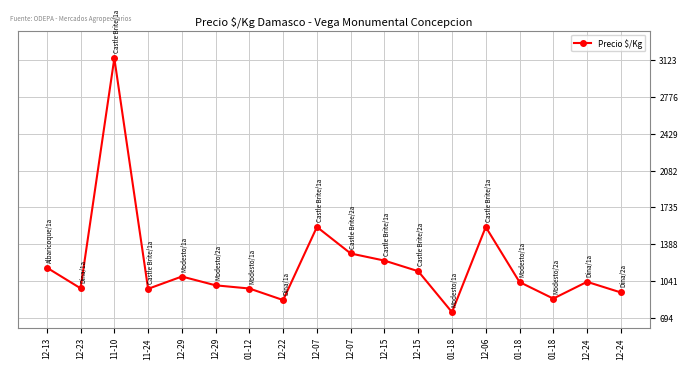

Is this an area chart (filled region under the line)?

No